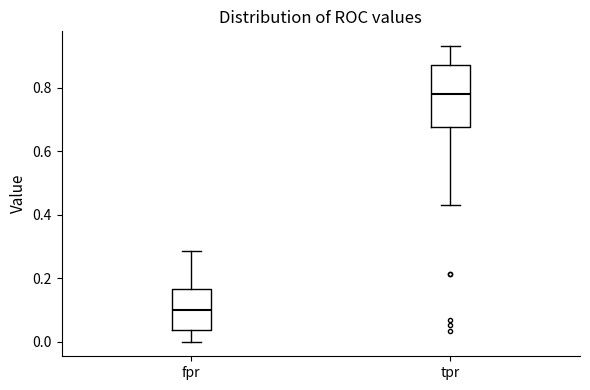

Reading left to right, read every box against the y-axis: the position of its median line, the range the box covers, and the ends of its whiskers. The values are not printed on the chart, so give them approximately, as read against the axis.

fpr: median 0.10, box 0.04 to 0.16, whiskers 0.00 to 0.28
tpr: median 0.78, box 0.68 to 0.88, whiskers 0.44 to 0.94